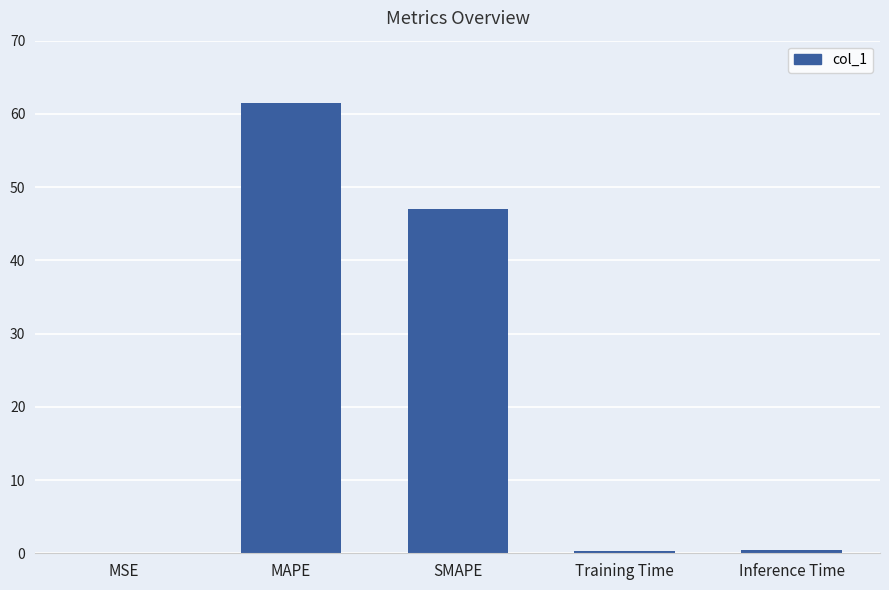

What is the sum of all values?

109.4